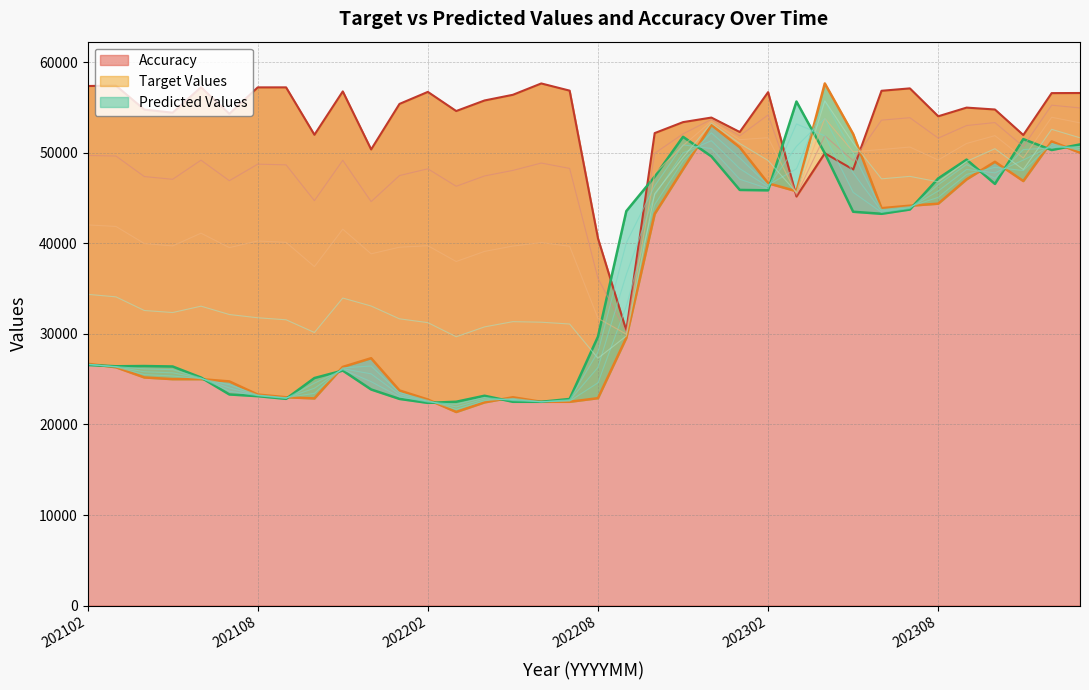

At which label does Target Values reach its peak?

20230401